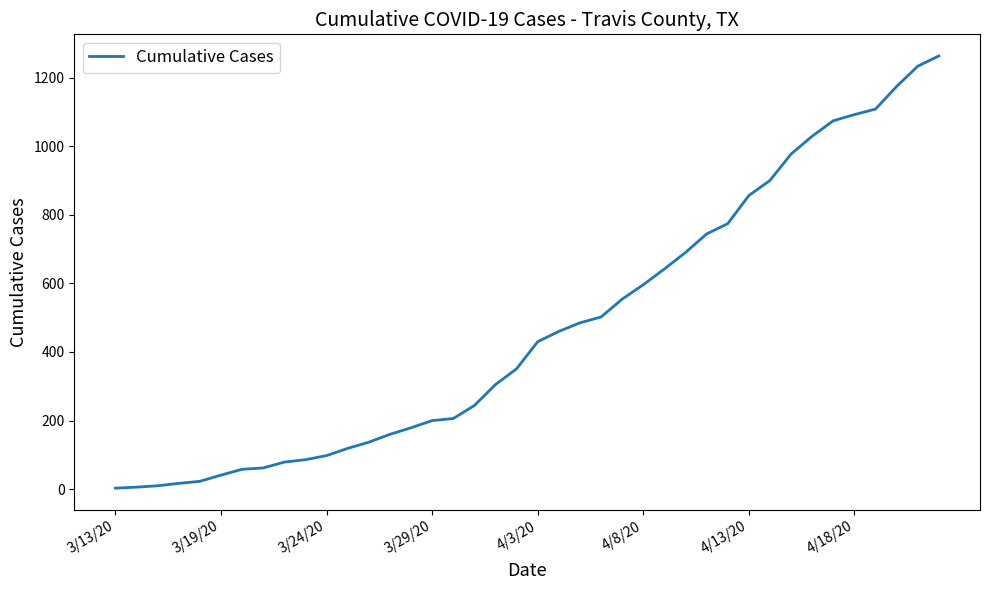

What is the maximum value shown in the chart?

1263